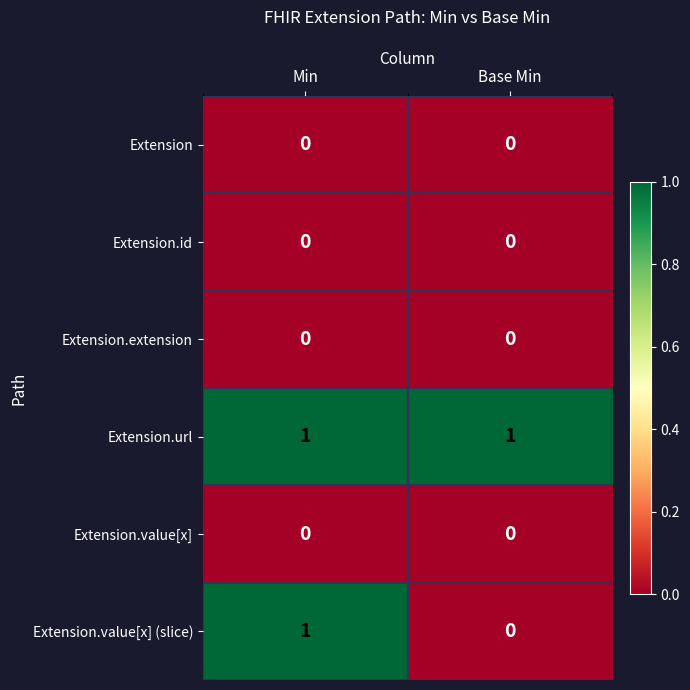

Which series has the widest spread of values?

Extension.value[x] (slice)